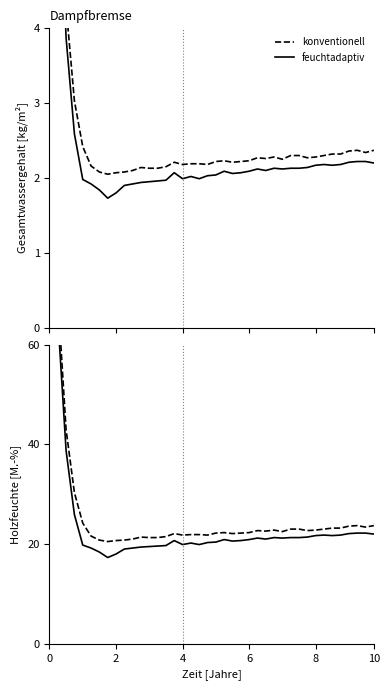

What is the sum of all konventionell values?

1068.2